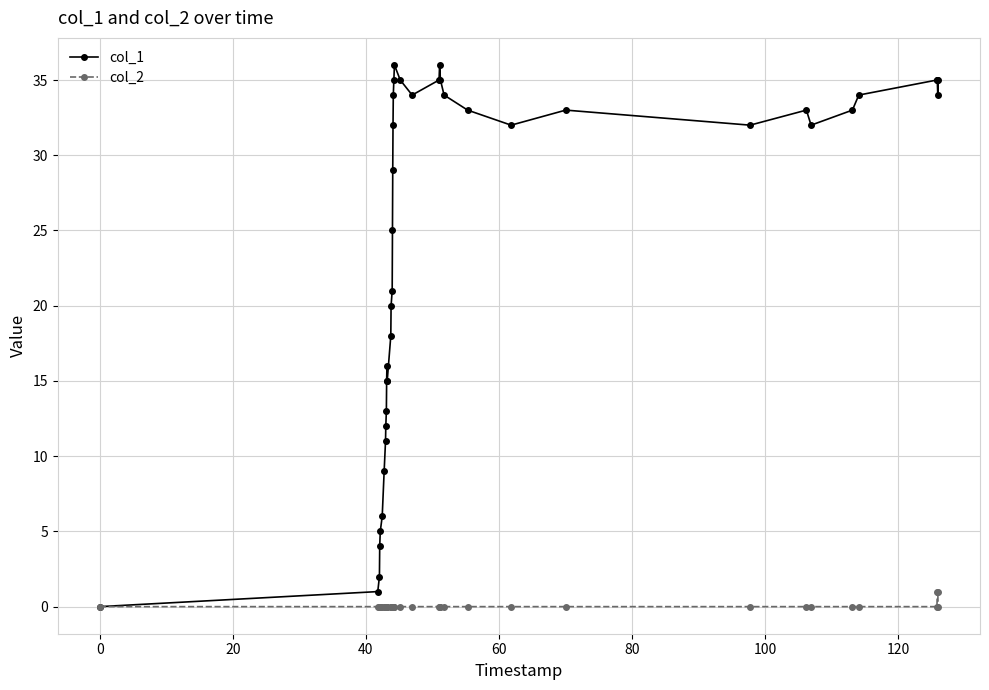

What is the greatest value displayed?

36